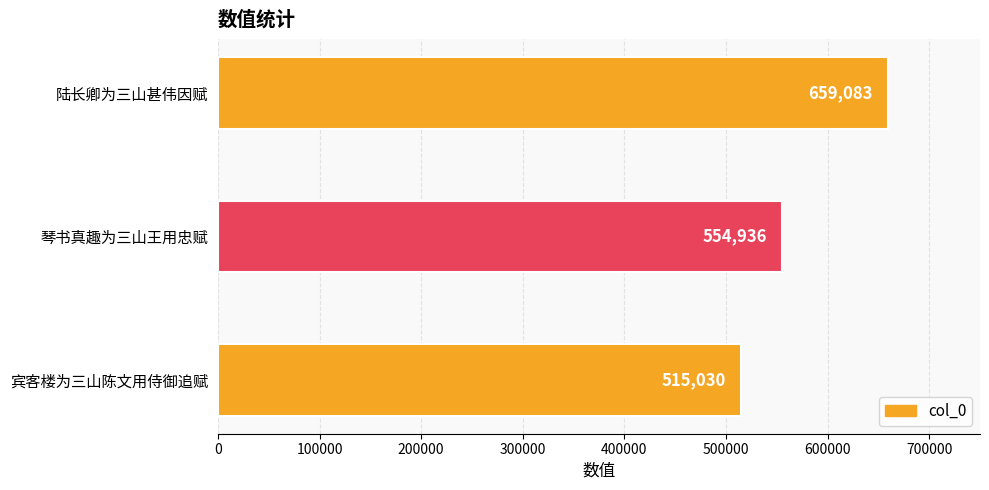

How many bars are there in total?

3